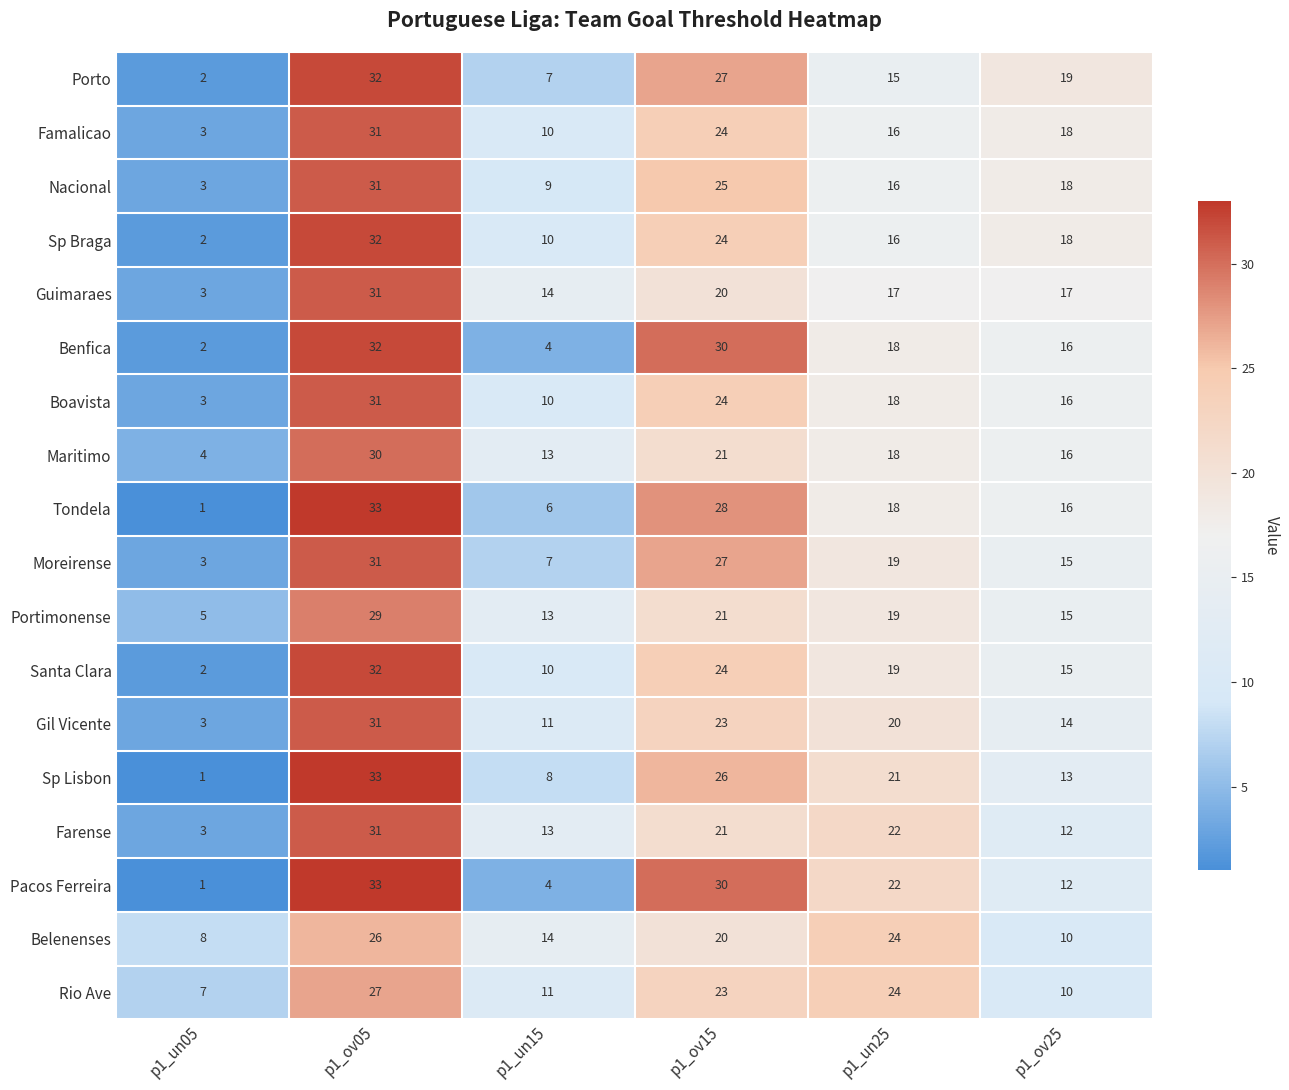

What is the maximum value shown in the chart?

33